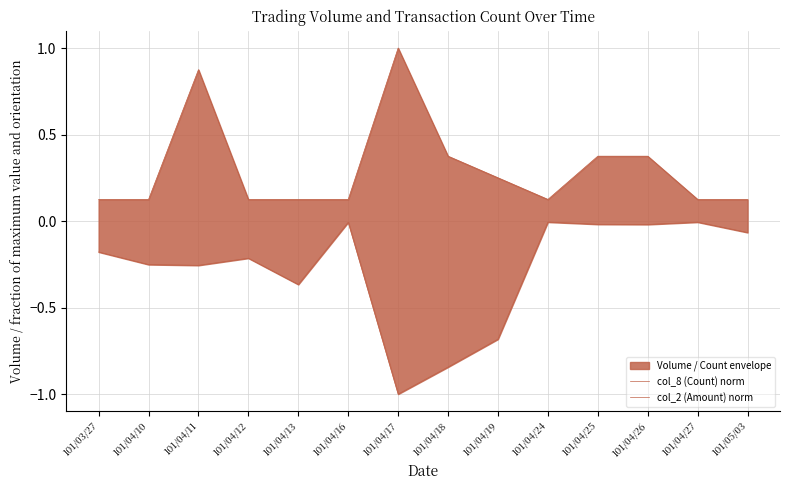

Which series has the widest spread of values?

col_2 (Amount) norm